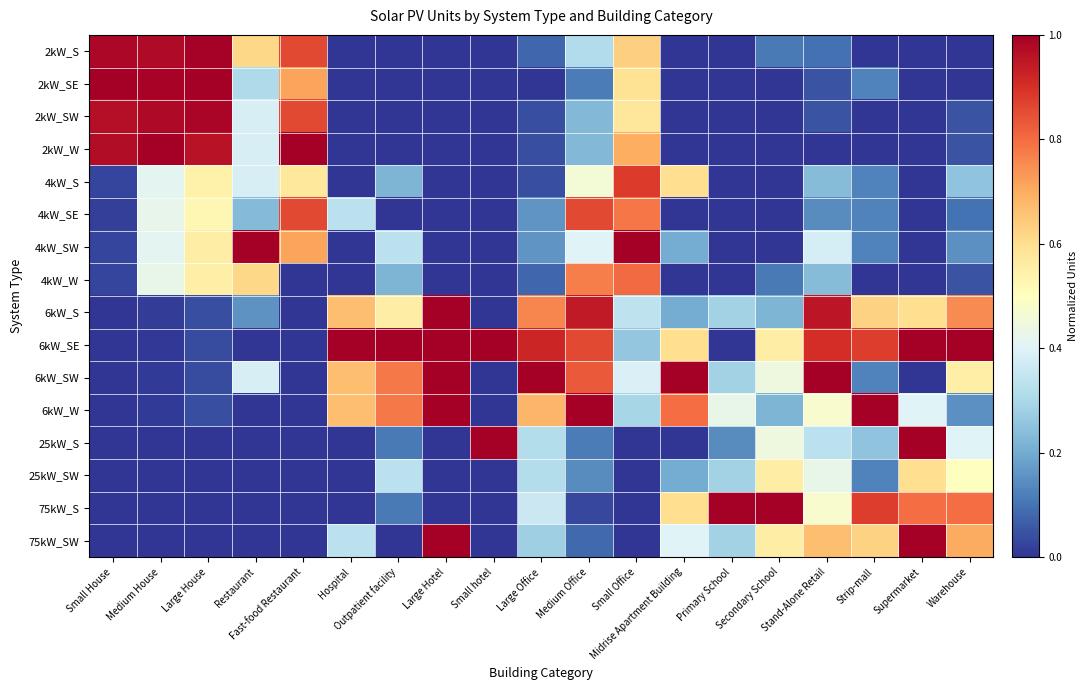

Between Primary School and Warehouse, which series saw the biggest shift?

6kW_SE